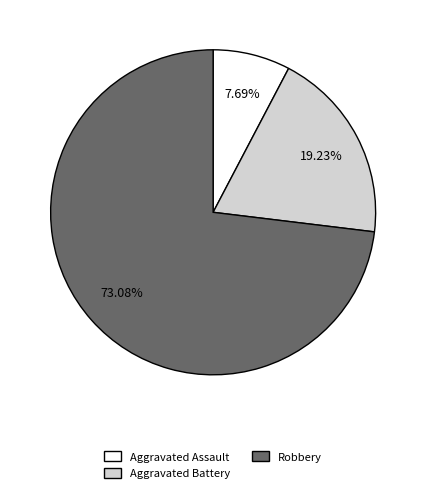

To the nearest percent, what is the average slice percentage?

33%